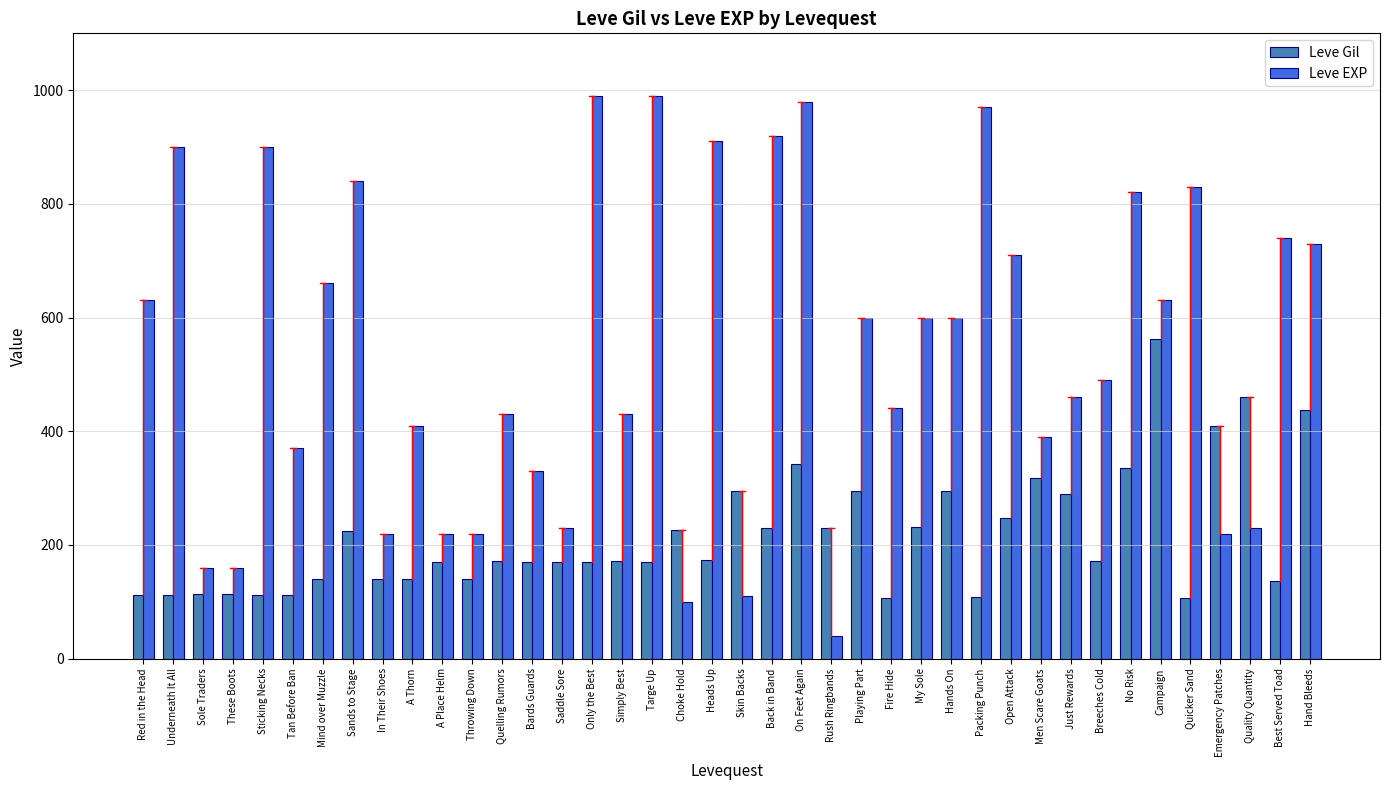

What is the difference between the maximum and minimum values in the Leve EXP series?

950